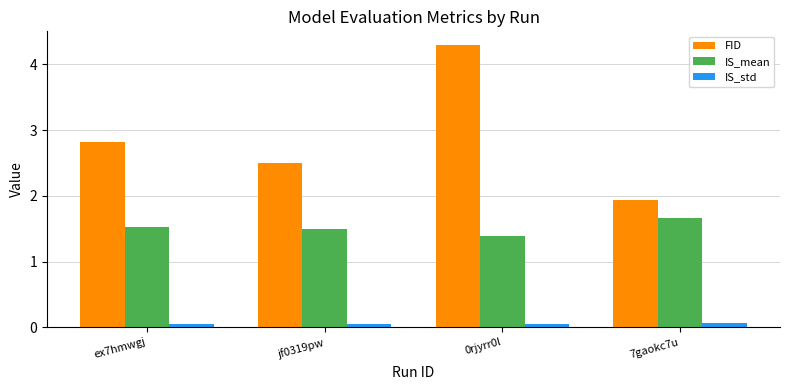

How many IS_mean values are between 1 and 2?

4